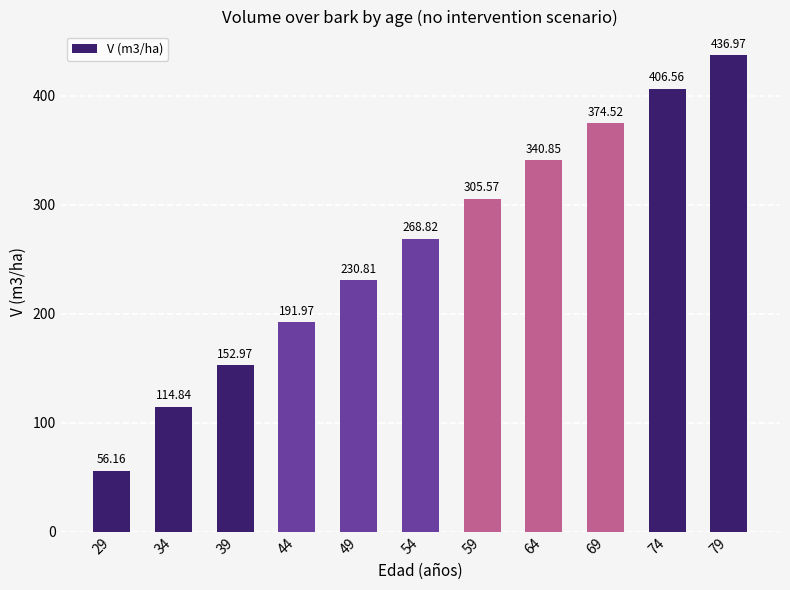

Approximately how many times larger is the value at 49 compared to 39?

1.5